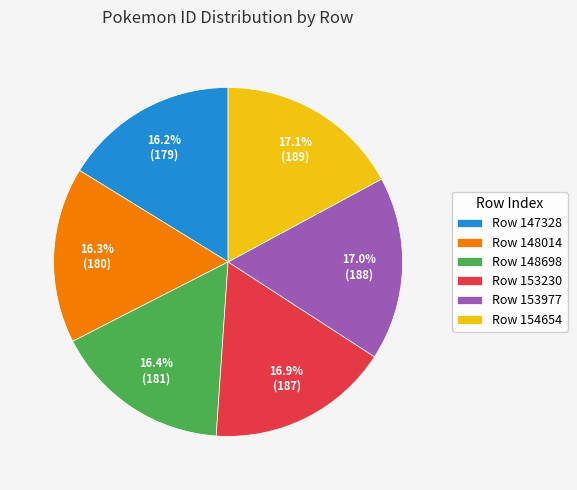

What is the ratio of the value at Row 153230 to the value at Row 148014?

1.0